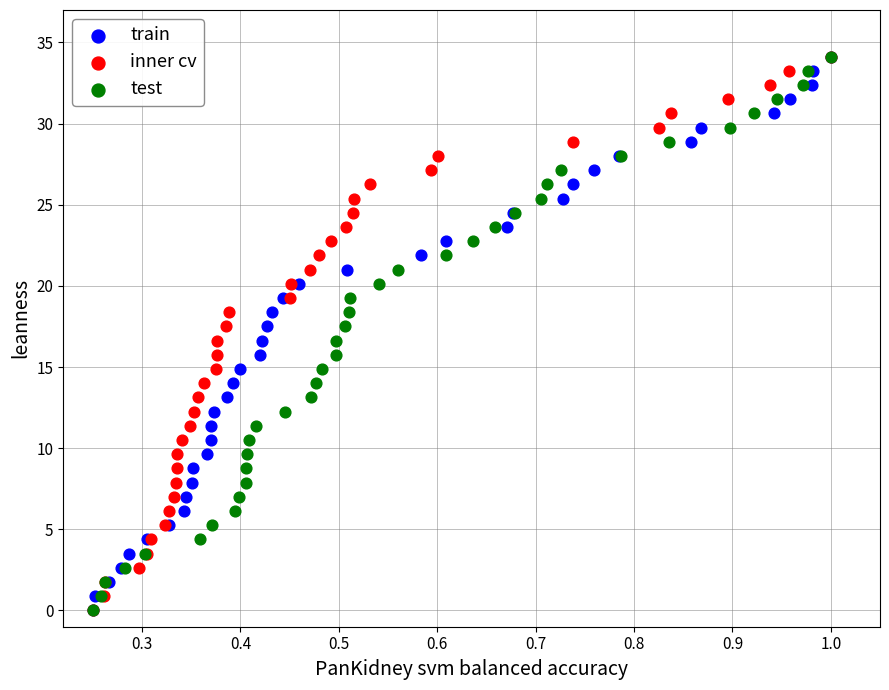

What are all the series names shown in the legend?

train, inner cv, test